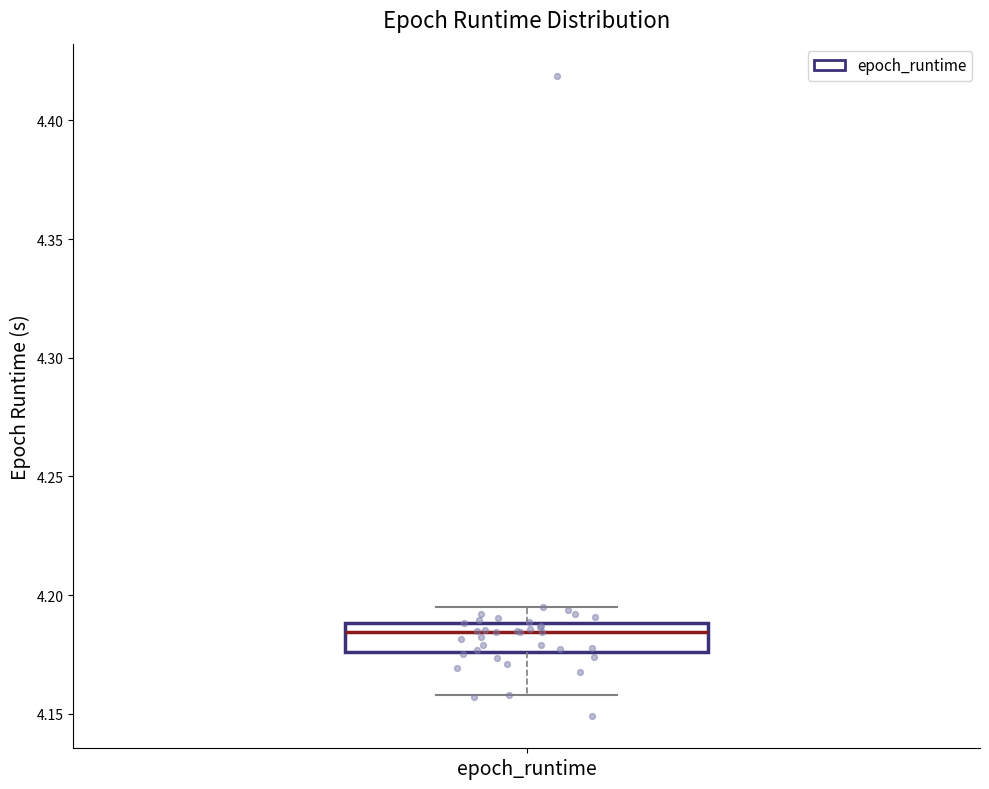

Where does the median line of the box for epoch_runtime sit on the y-axis? The values are not printed on the chart, so give them approximately, as read against the axis.

4.185